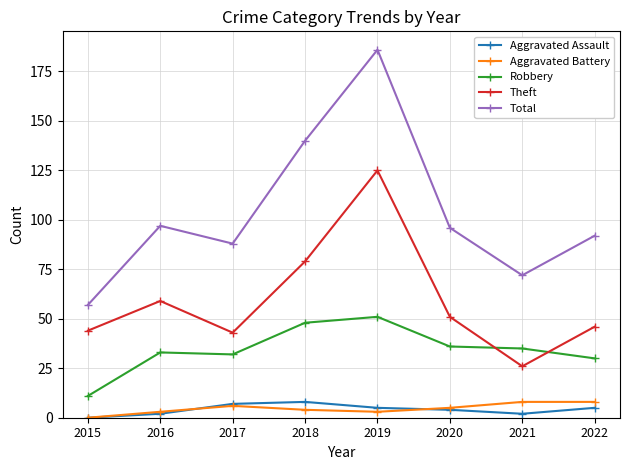

How many interior local peaks does the Theft series have?

2